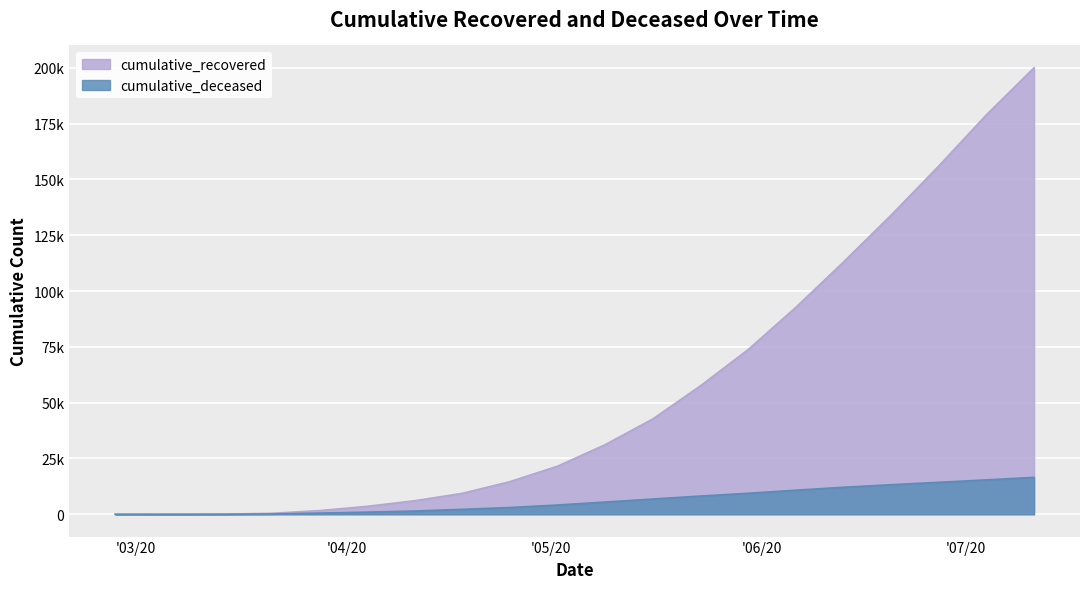

What are all the series names shown in the legend?

cumulative_recovered, cumulative_deceased